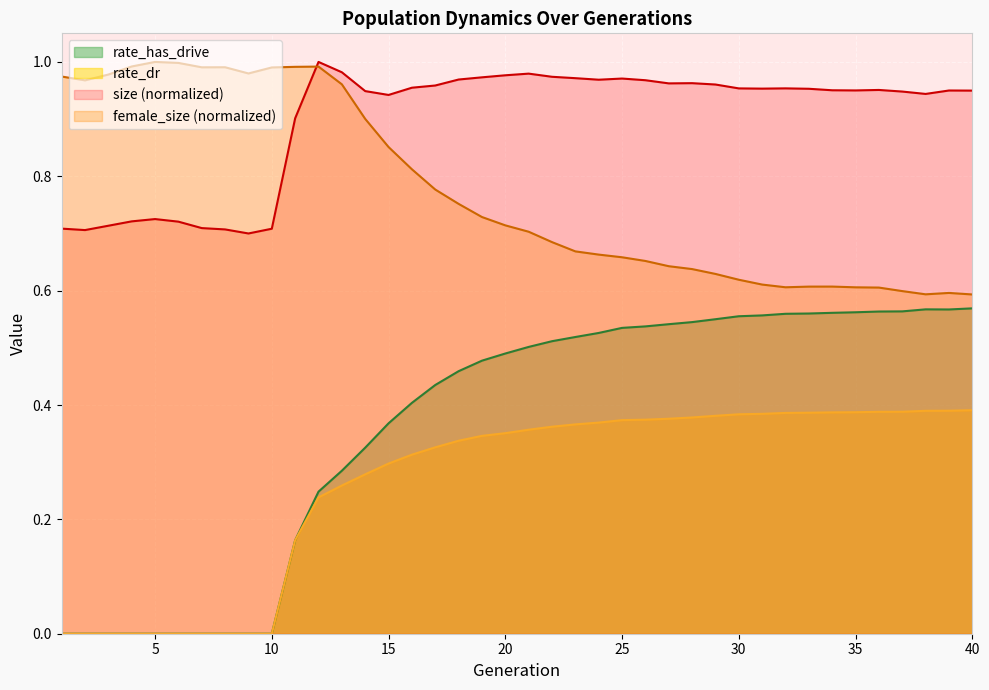

Which series changed the most between 3 and 31?

rate_has_drive